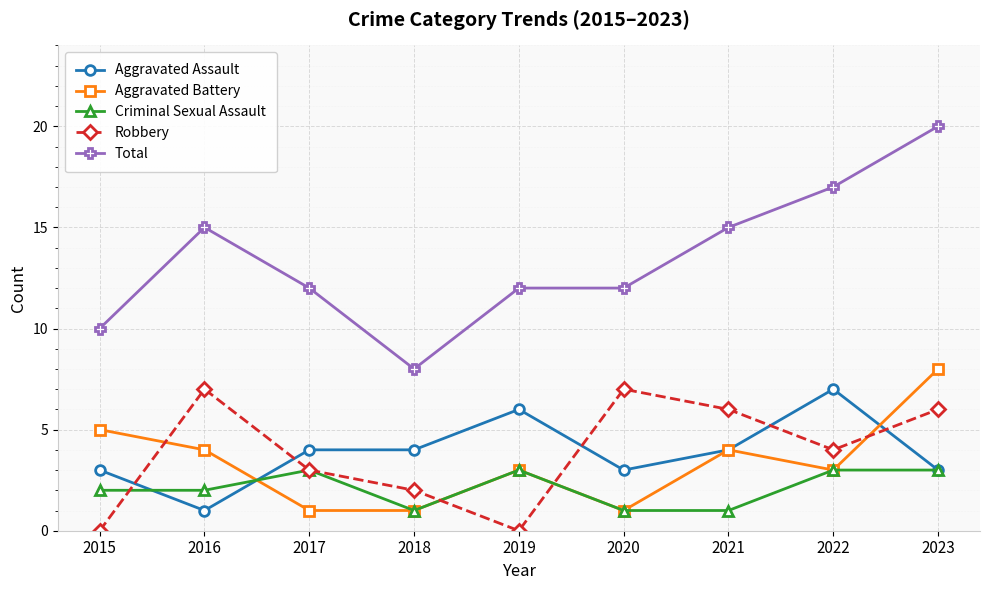

Between 2015 and 2022, which series saw the biggest shift?

Total